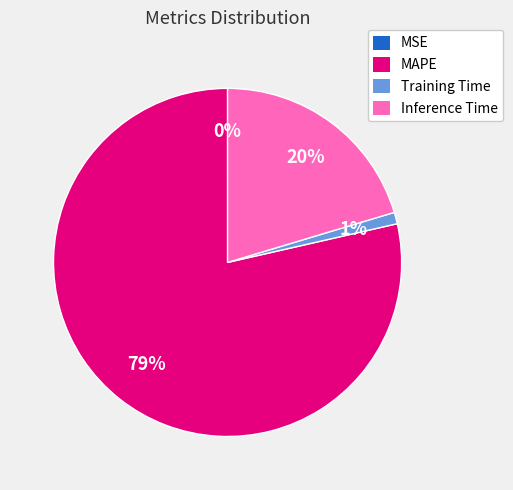

Do Training Time and MAPE together represent more than half of the pie?

Yes